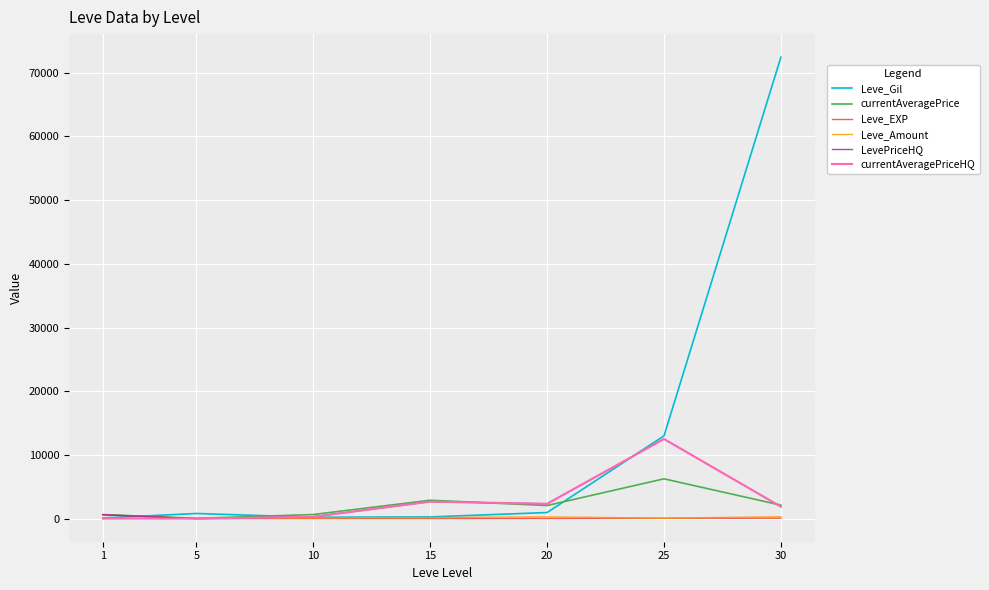

What is the average value of the currentAveragePriceHQ series?

2814